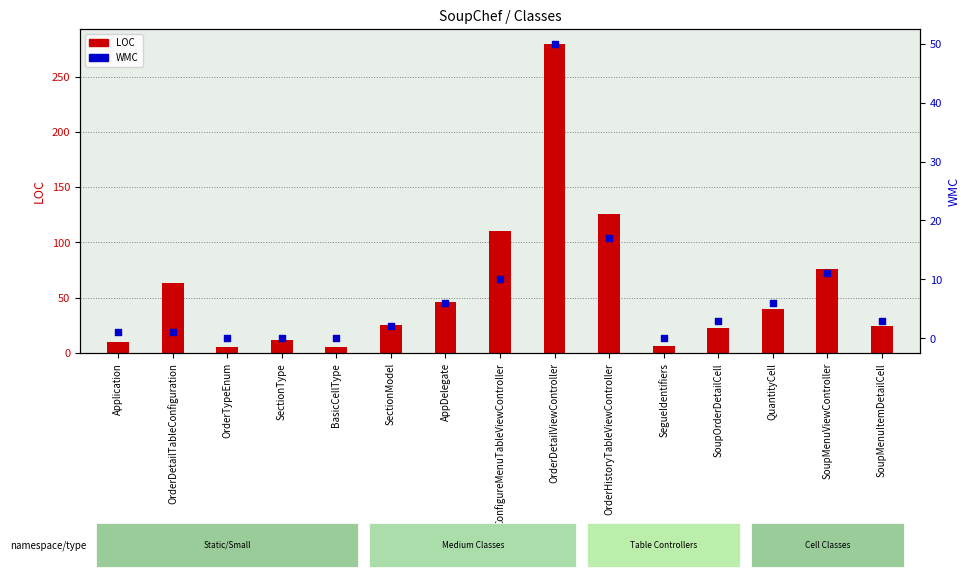

Which series has the largest total across all categories?

LOC